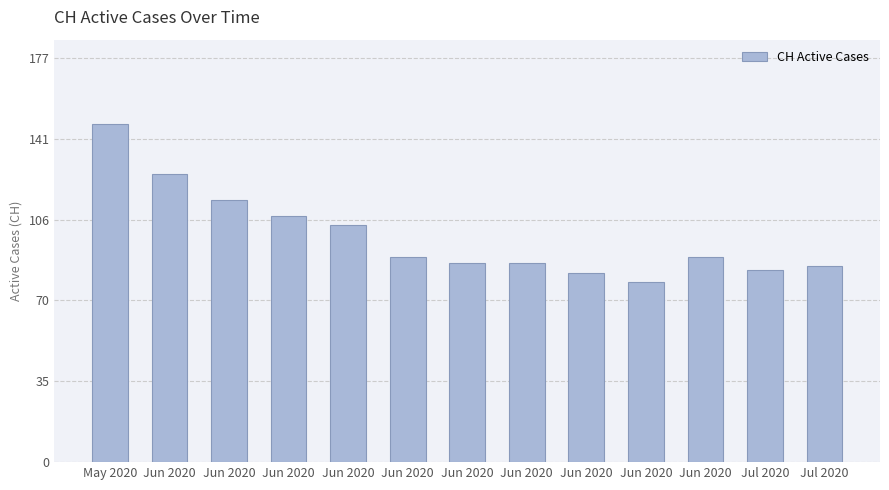

Reading left to right, list all the values displayed in this chart.

148	126	115	108	104	90	87	87	83	79	90	84	86